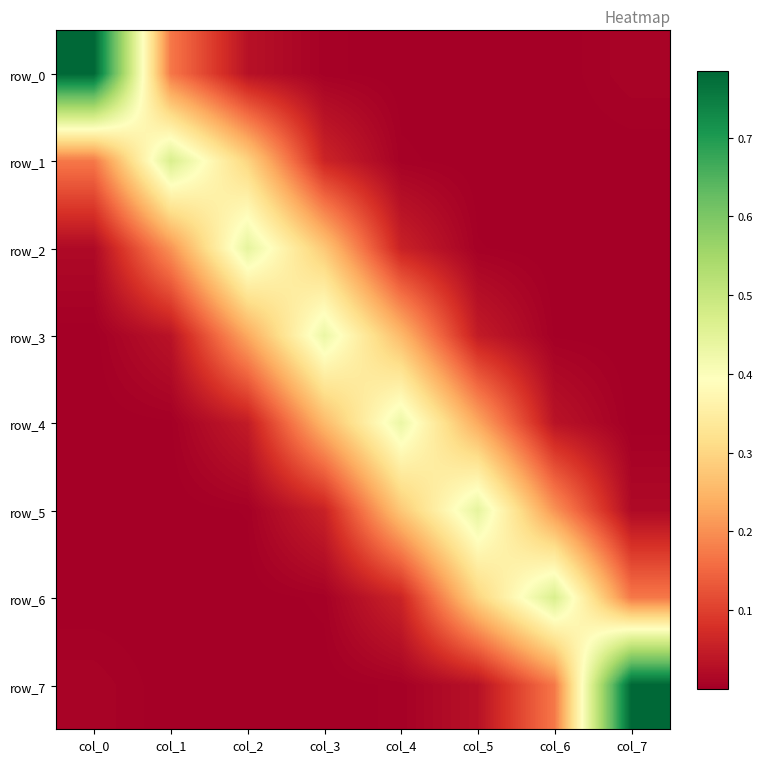

Which series changed the most between col_3 and col_5?

row_5